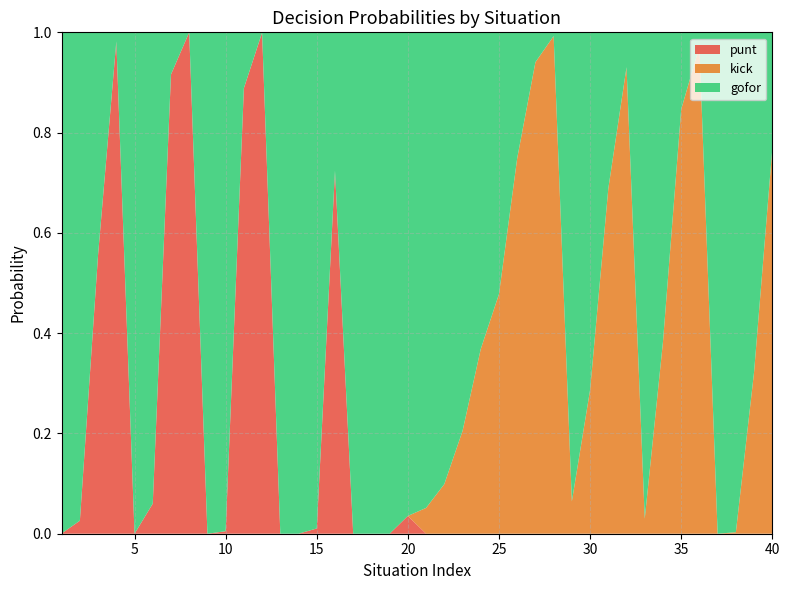

Reading left to right, what are all the values shown in this chart?

gofor: 1.0	1.0	0.4	0.0	1.0	0.9	0.1	0.0	1.0	1.0	0.1	0.0	1.0	1.0	1.0	0.3	1.0	1.0	1.0	1.0	0.9	0.9	0.8	0.6	0.5	0.3	0.1	0.0	0.9	0.7	0.3	0.1	1.0	0.6	0.2	0.0	1.0	1.0	0.7	0.2
kick: 0.0	0.0	0.0	0.0	0.0	0.0	0.0	0.0	0.0	0.0	0.0	0.0	0.0	0.0	0.0	0.0	0.0	0.0	0.0	0.0	0.1	0.1	0.2	0.4	0.5	0.7	0.9	1.0	0.1	0.3	0.7	0.9	0.0	0.4	0.8	1.0	0.0	0.0	0.3	0.8
punt: 0.0	0.0	0.6	1.0	0.0	0.1	0.9	1.0	0.0	0.0	0.9	1.0	0.0	0.0	0.0	0.7	0.0	0.0	0.0	0.0	0.0	0.0	0.0	0.0	0.0	0.0	0.0	0.0	0.0	0.0	0.0	0.0	0.0	0.0	0.0	0.0	0.0	0.0	0.0	0.0